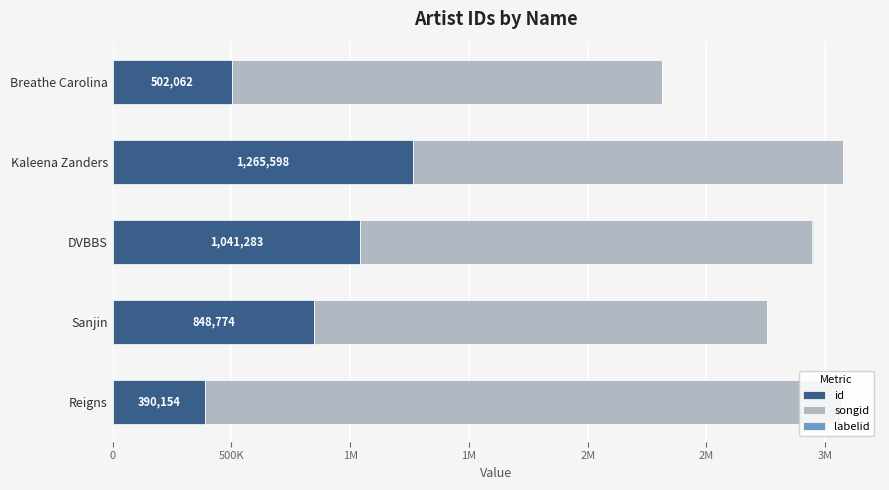

Which series has the largest total across all categories?

songid